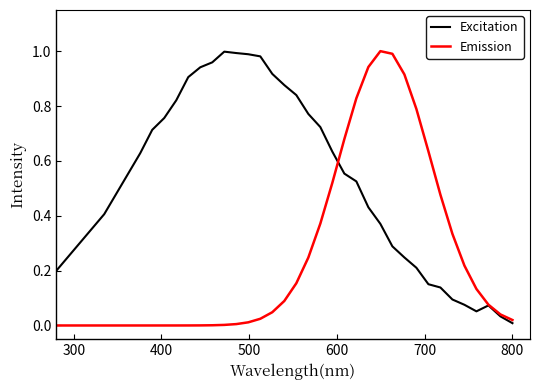

Which series has the largest total across all categories?

Excitation